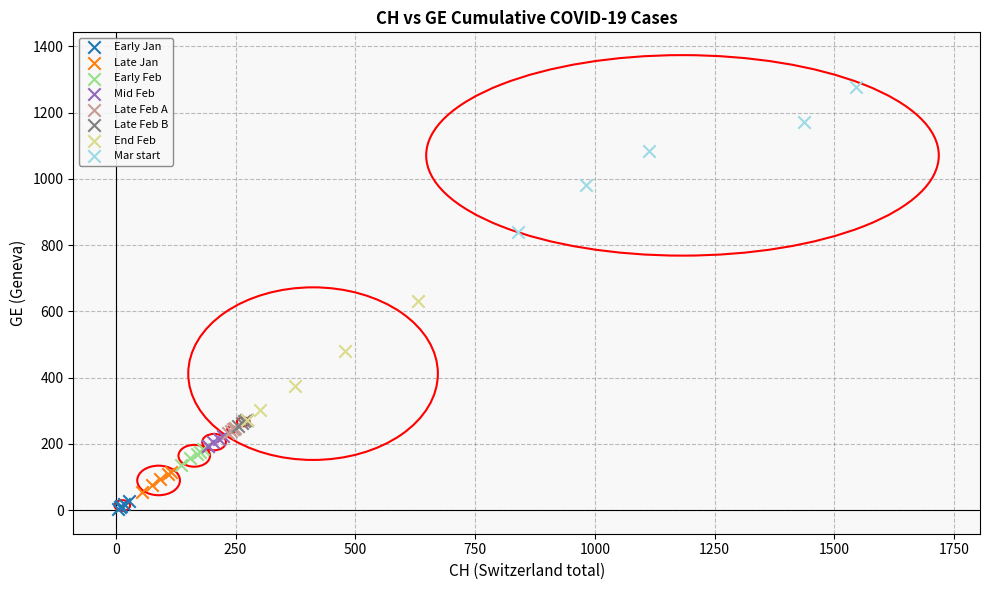

What are all the series names shown in the legend?

Early Jan, Late Jan, Early Feb, Mid Feb, Late Feb A, Late Feb B, End Feb, Mar start